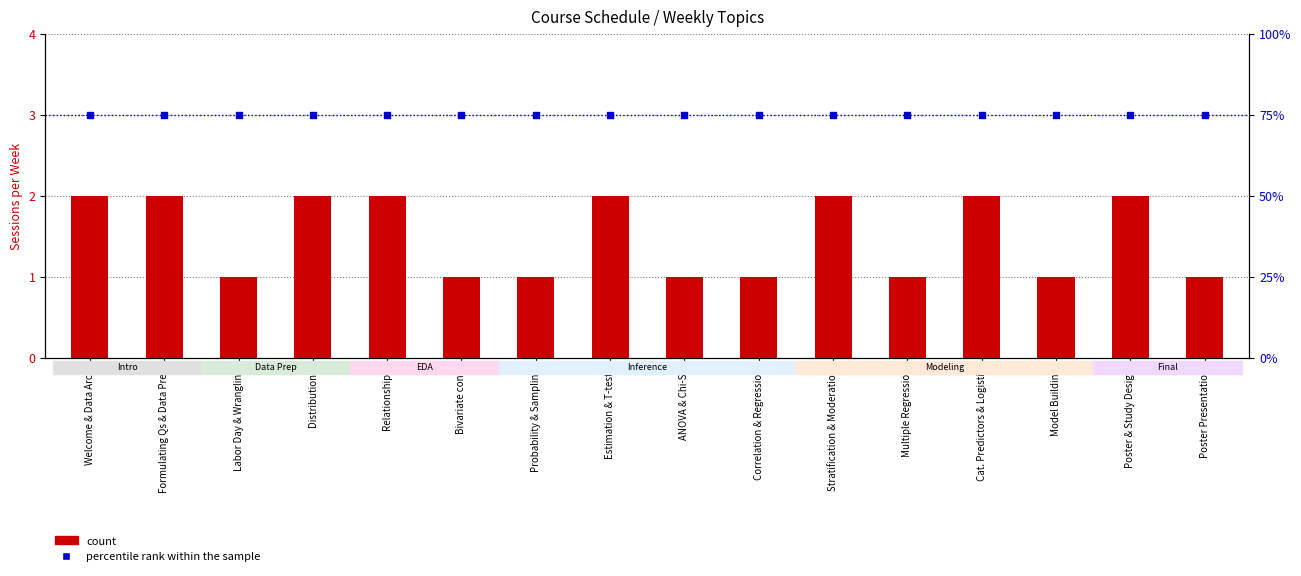

Which series reaches the maximum Y coordinate?

percentile rank within the sample